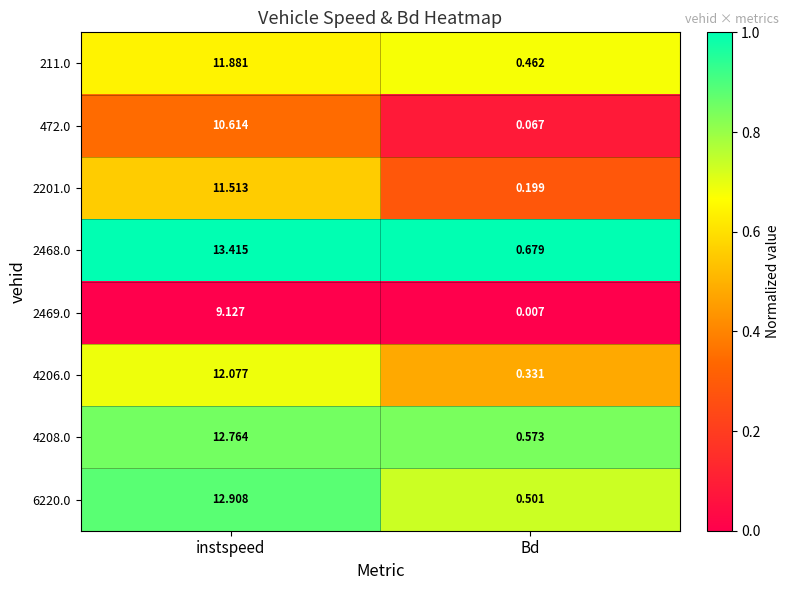

Which series changed the most between instspeed and Bd?

2468.0